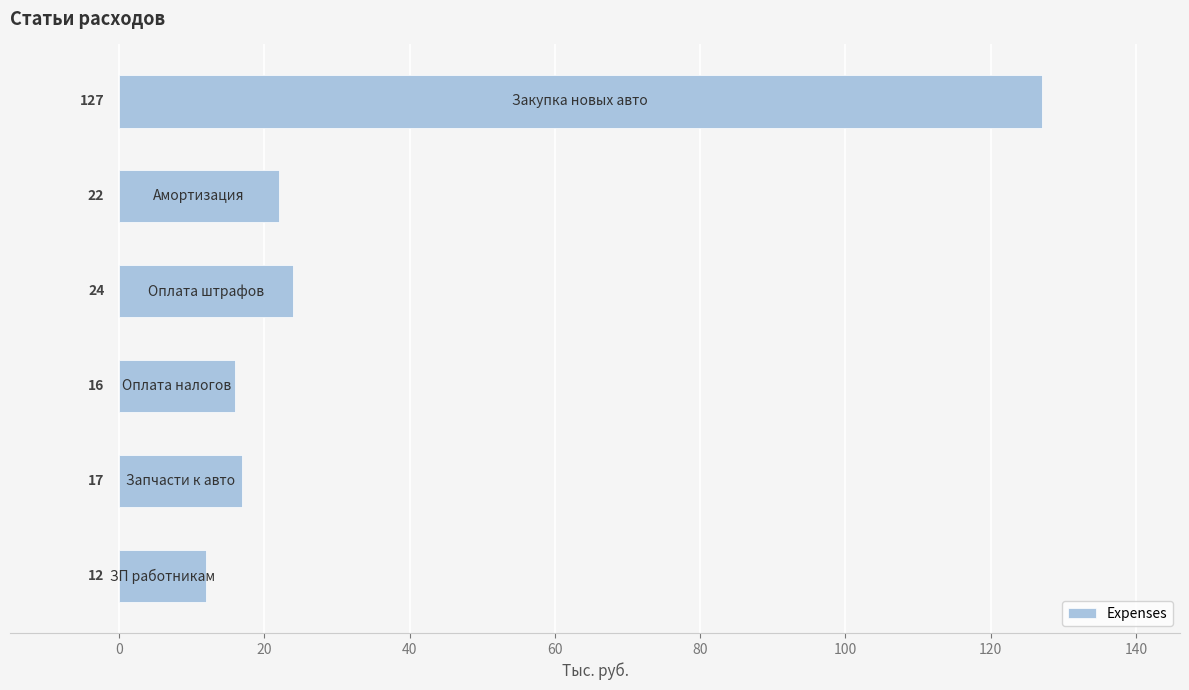

What is the smallest value displayed?

12